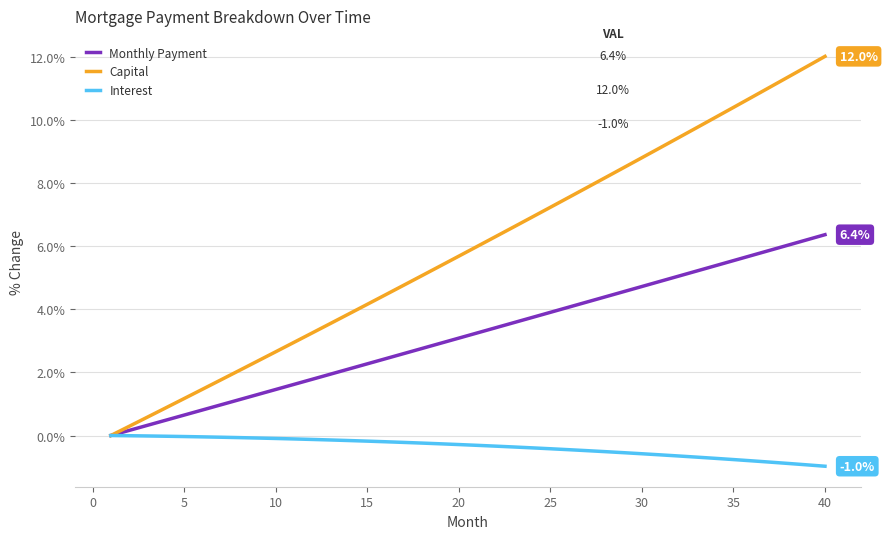

List the series in order of their peak value, lowest first.

Interest, Monthly Payment, Capital